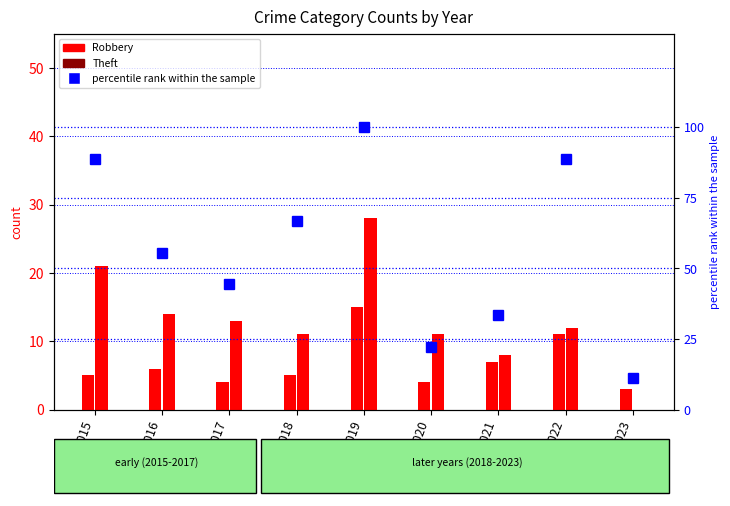

The Robbery series shows 3.0 at 2023. True or false?

True